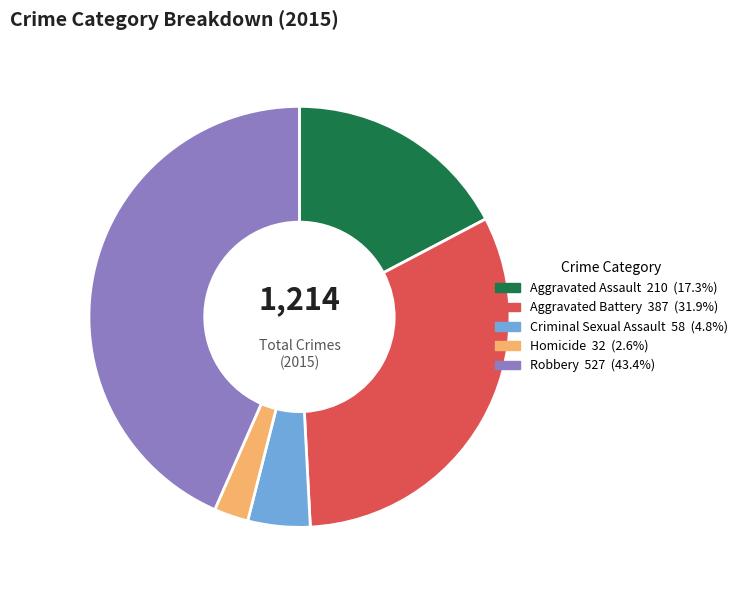

Does any single category account for the majority?

No